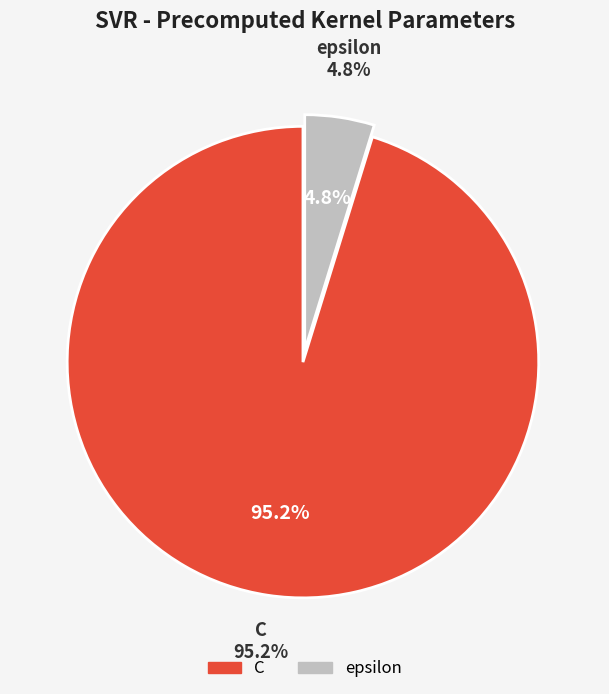

How many slices are in this pie chart?

2